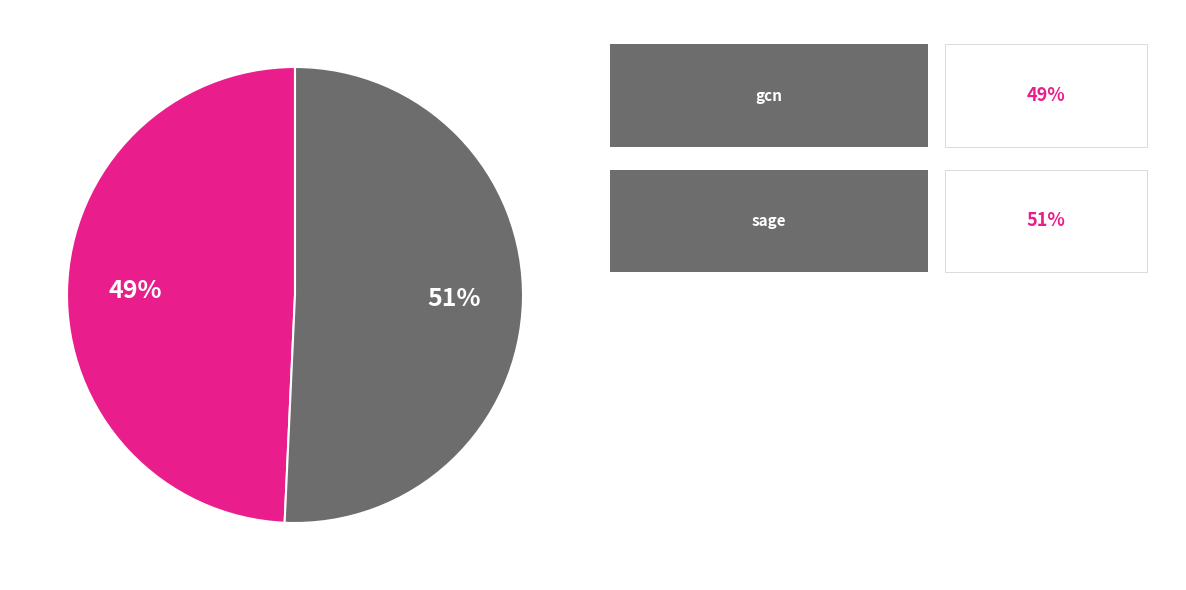

Is there a majority slice in this chart?

Yes